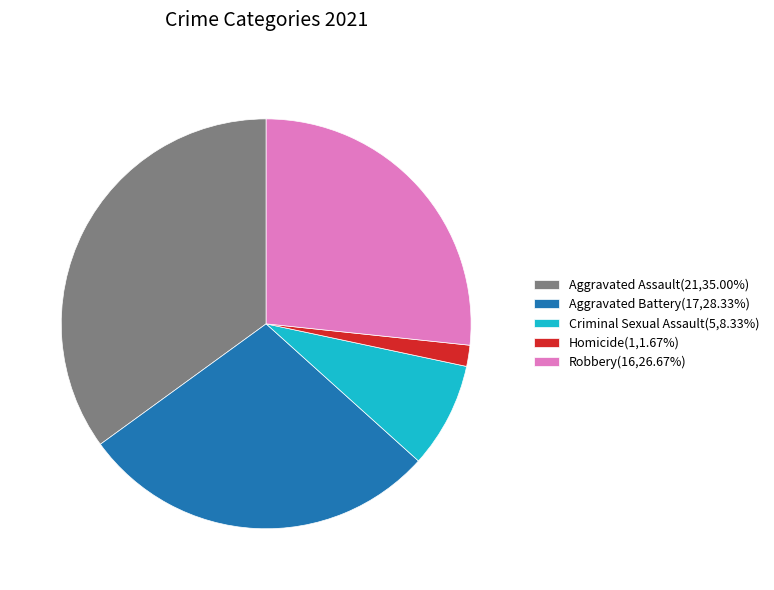

Which slice is the largest?

Aggravated Assault